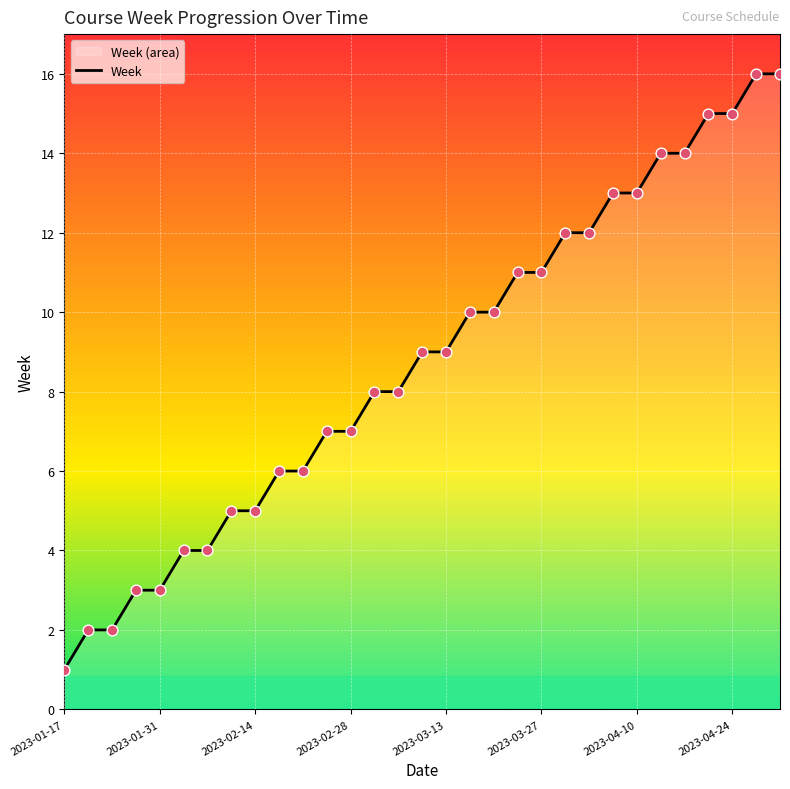

Which has a higher value, 2023-04-10 or 2023-01-17?

2023-04-10